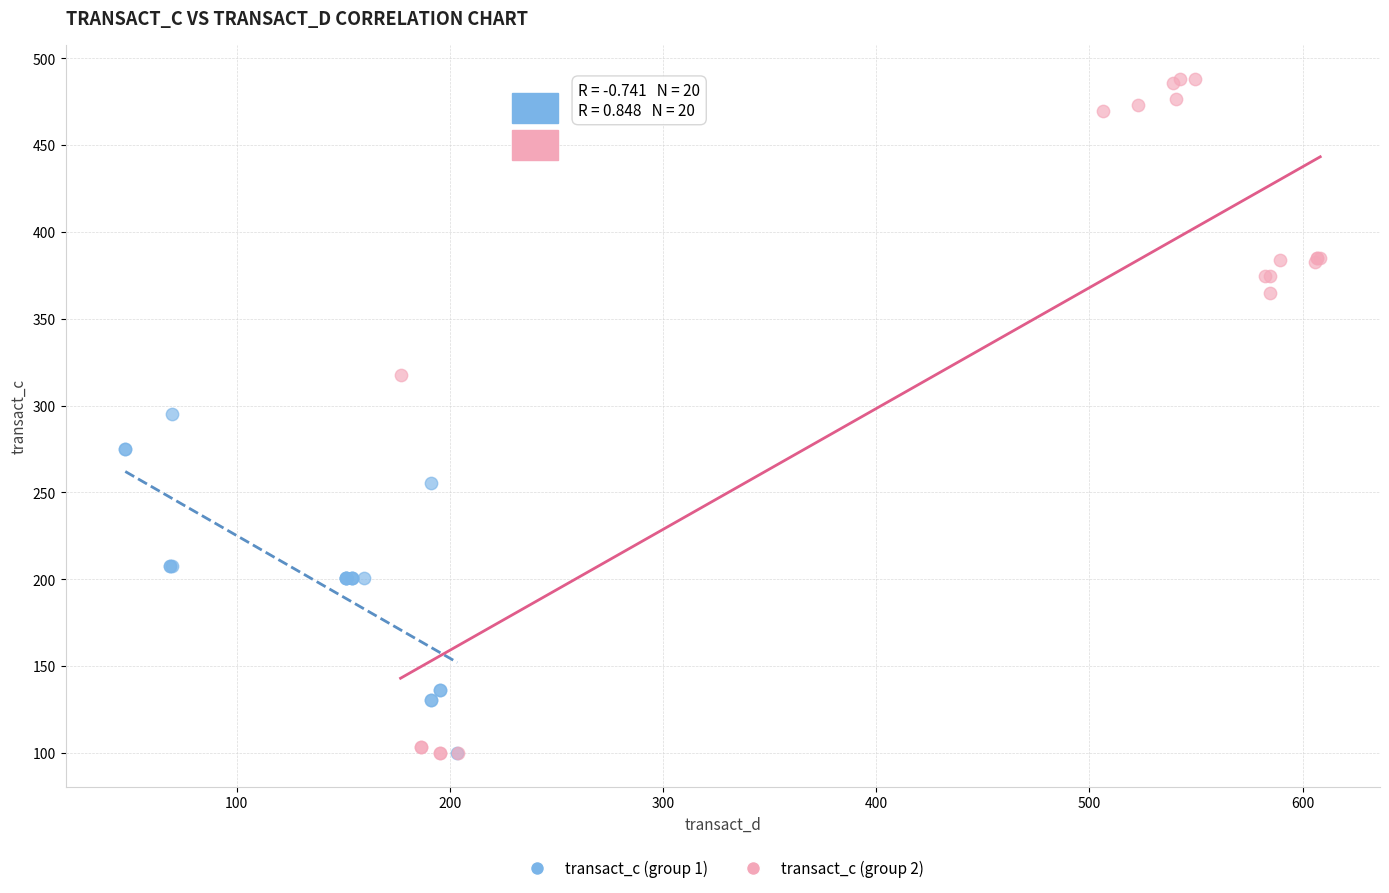

Which series reaches the maximum Y coordinate?

transact_c (group 2)